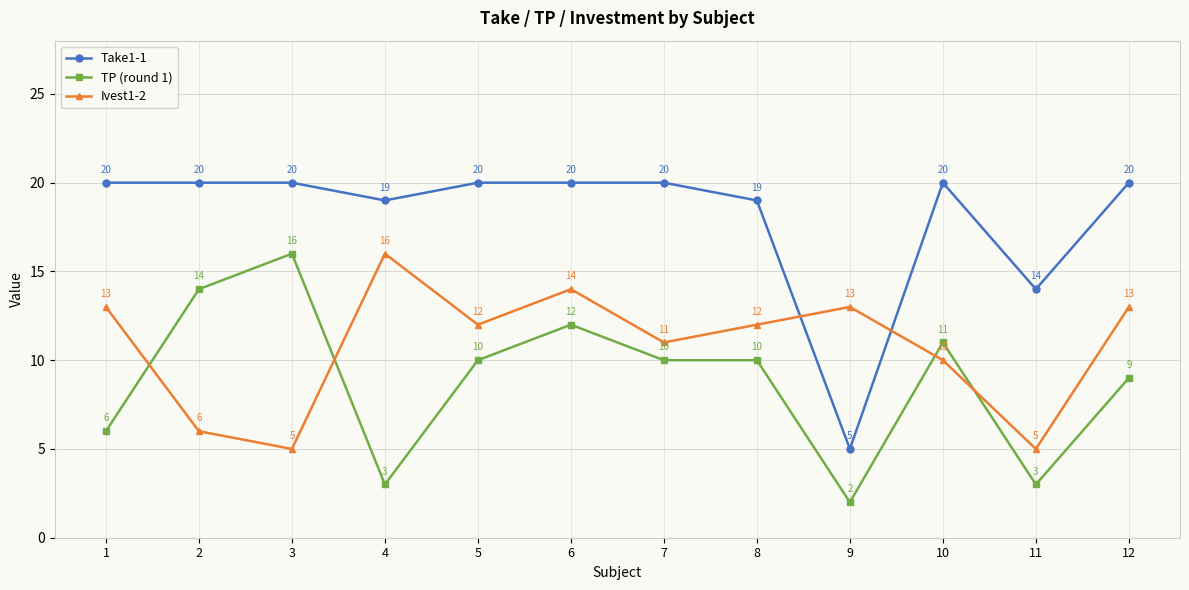

Is it true that Take1-1 equals 20 at 2?

True